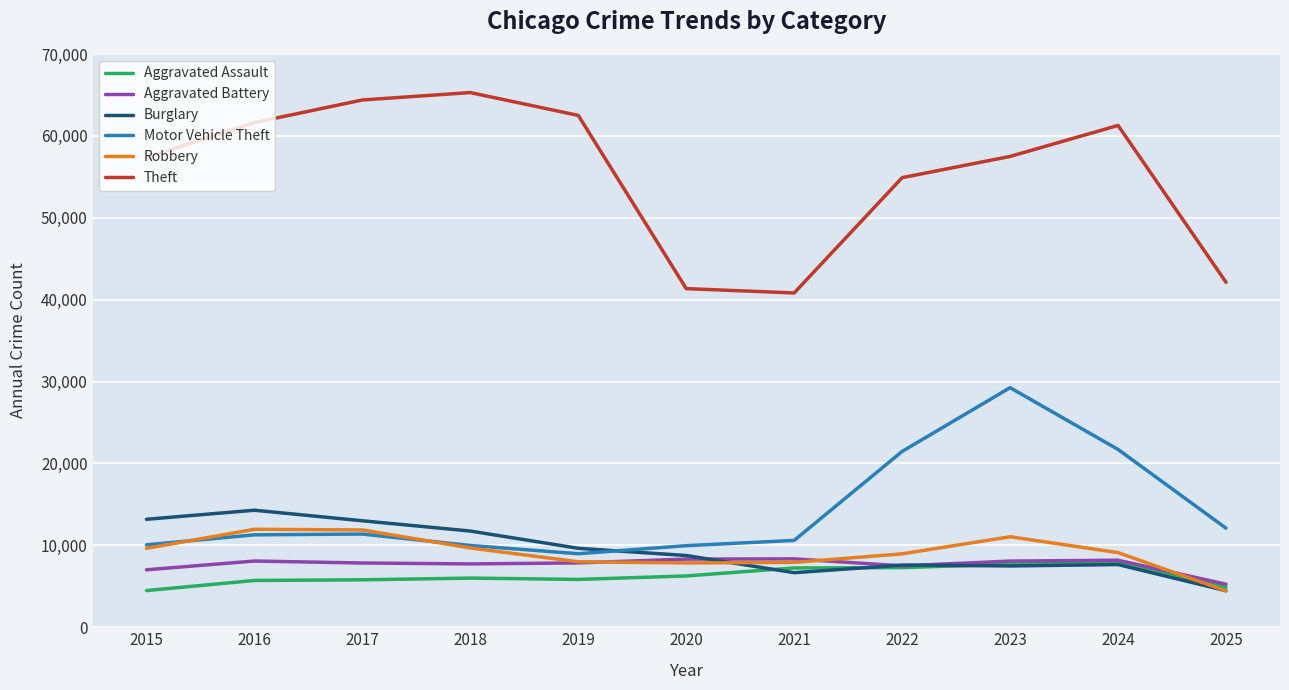

How many values in the Robbery series are below 9115?

5